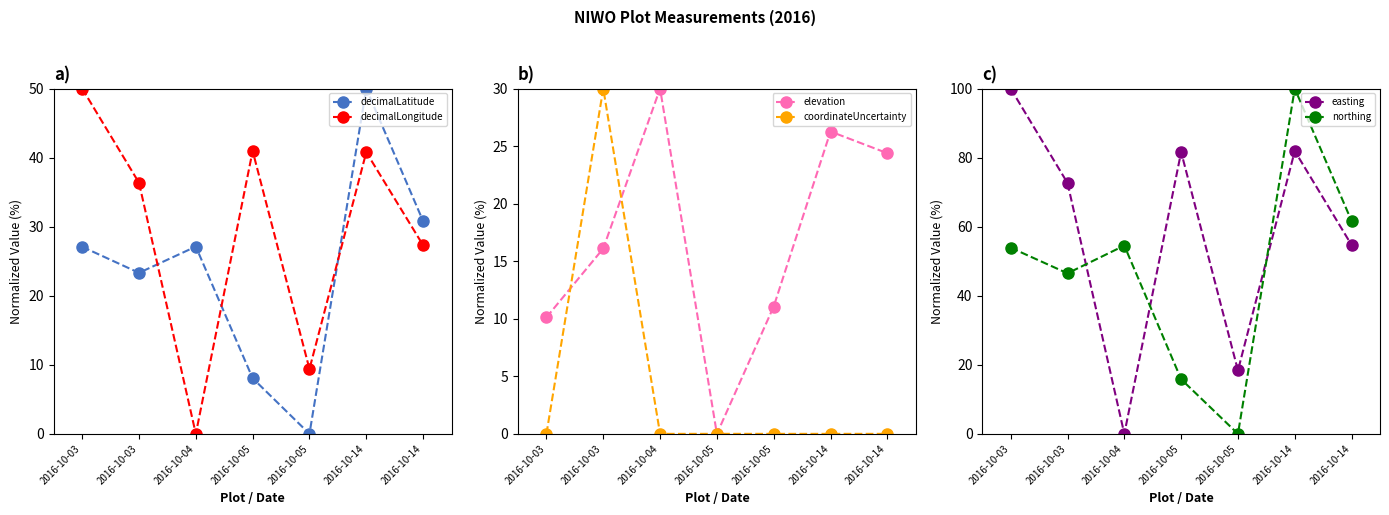

Reading left to right, transcribe all the data shown in this chart.

decimalLatitude: 27.1	23.3	27.1	8.1	0.0	50.0	30.8
decimalLongitude: 50.0	36.4	0.0	41.0	9.4	40.8	27.3
elevation: 10.1	16.1	30.0	0.0	11.1	26.3	24.4
coordinateUncertainty: 0.0	30.0	0.0	0.0	0.0	0.0	0.0
easting: 100.0	72.7	0.0	81.6	18.4	81.9	54.7
northing: 53.9	46.5	54.5	15.8	0.0	100.0	61.6